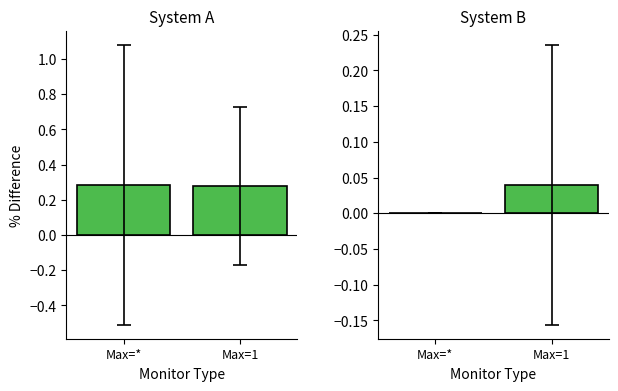

Reading left to right, extract all data points from this chart.

Min: 0.3	0.3
Base Min: 0.0	0.0